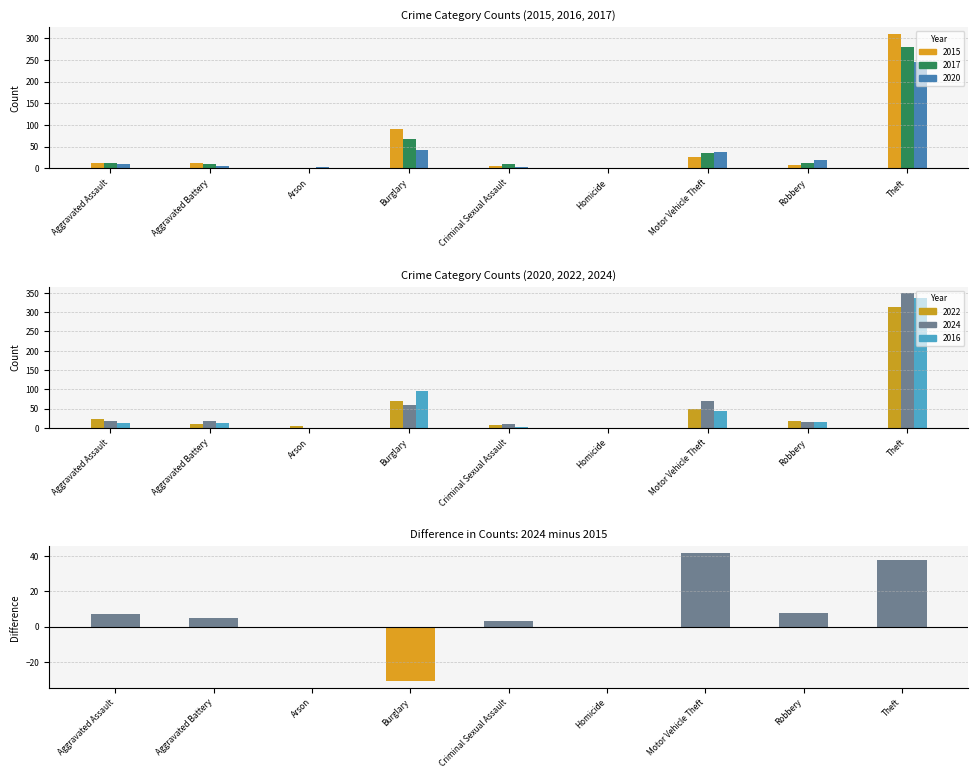

List the labels in order of value, largest first.

Motor Vehicle Theft, Theft, Robbery, Aggravated Assault, Aggravated Battery, Criminal Sexual Assault, Homicide, Arson, Burglary